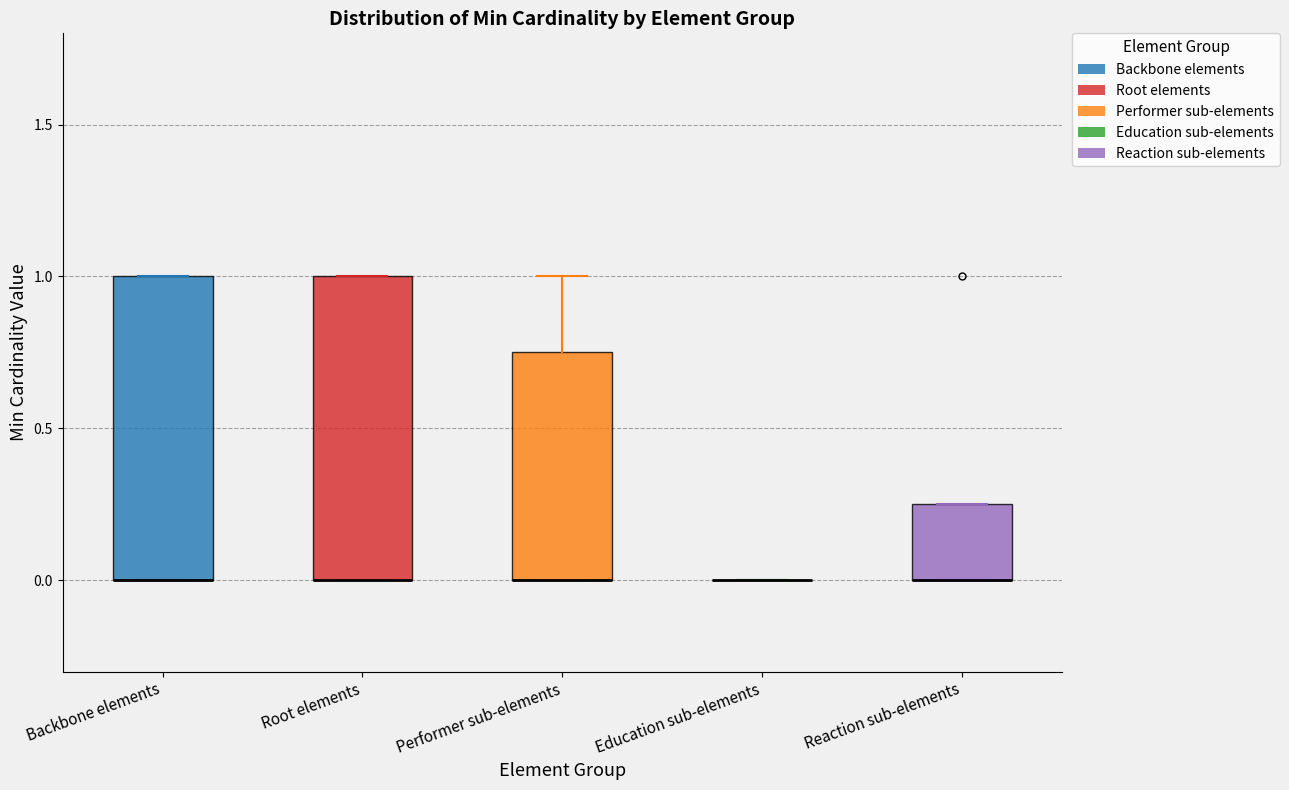

Reading left to right, transcribe this box plot: for each box, give where its median line is, the range the box spans, and where its two whiskers end, as read against the y-axis. The values are not printed on the chart, so give them approximately, as read against the axis.

Backbone elements: median 0.00 (drawn on the box's lower edge), box 0.00 to 1.00, whiskers 0.00 to 1.00
Root elements: median 0.00 (drawn on the box's lower edge), box 0.00 to 1.00, whiskers 0.00 to 1.00
Performer sub-elements: median 0.00 (drawn on the box's lower edge), box 0.00 to 0.75, whiskers 0.00 to 1.00
Education sub-elements: box collapsed to a line at 0.00, whiskers 0.00 to 0.00
Reaction sub-elements: median 0.00 (drawn on the box's lower edge), box 0.00 to 0.25, whiskers 0.00 to 0.25